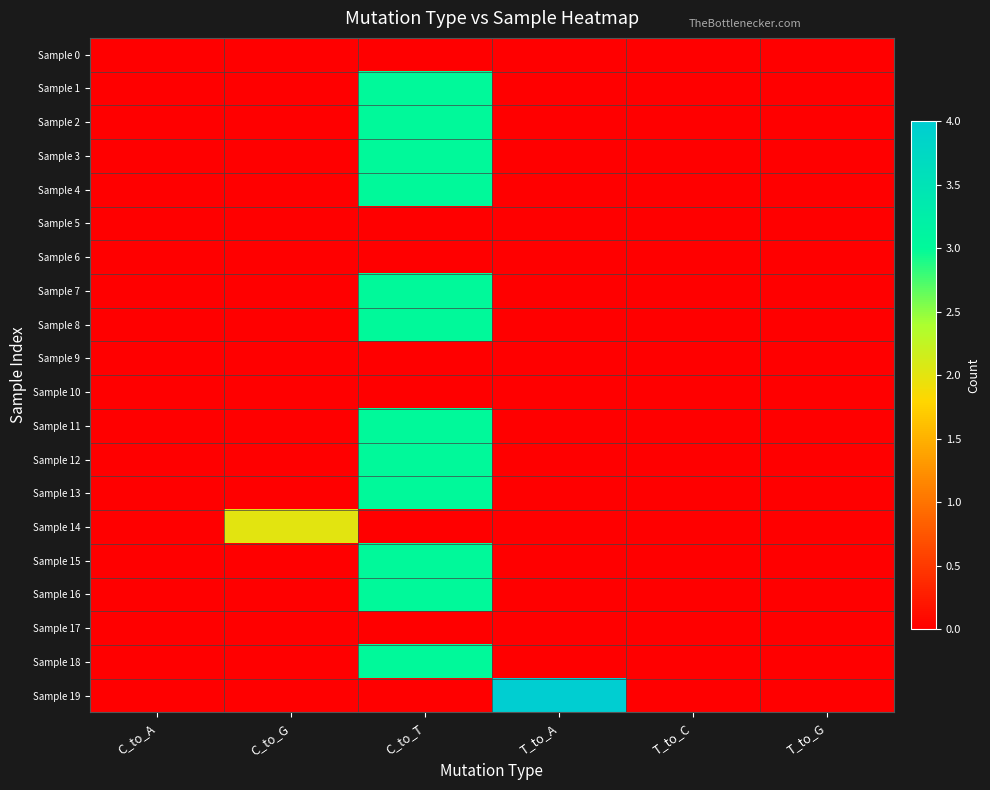

Which series has the widest spread of values?

Sample 19